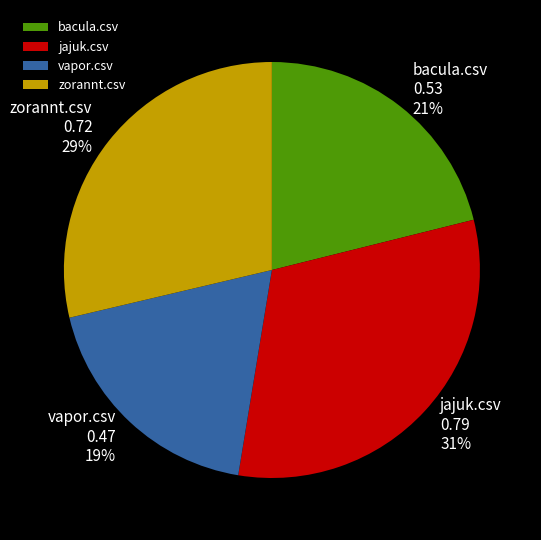

Does vapor.csv account for over 50% of the chart?

No